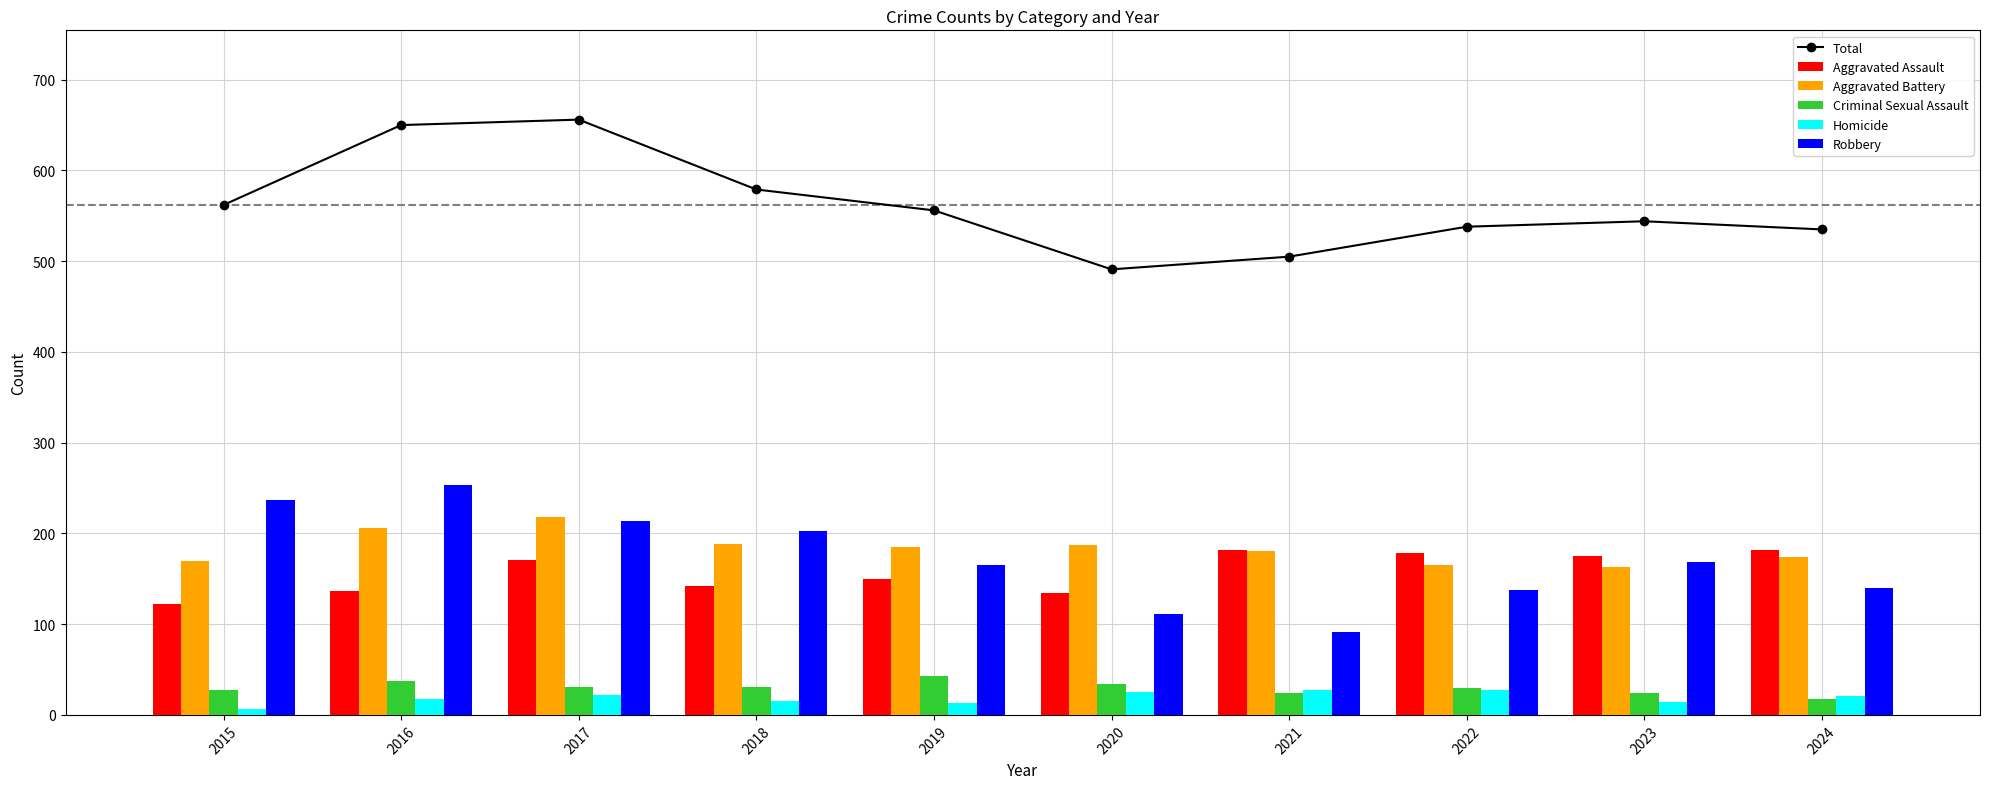

At 2019, list the series in order from largest to smallest.

Total, Aggravated Battery, Robbery, Aggravated Assault, Criminal Sexual Assault, Homicide